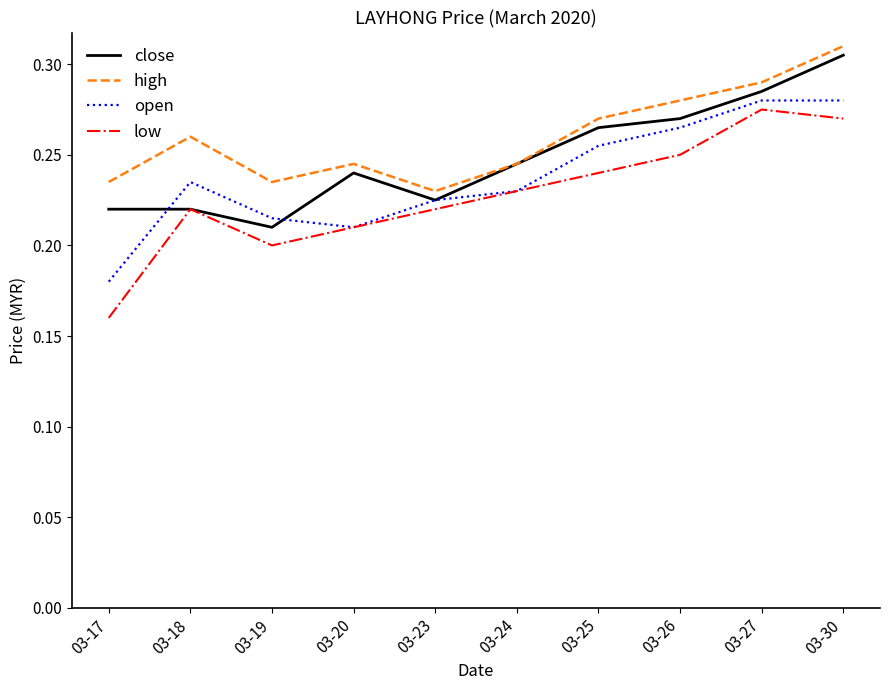

Count the number of categories in the chart.

10